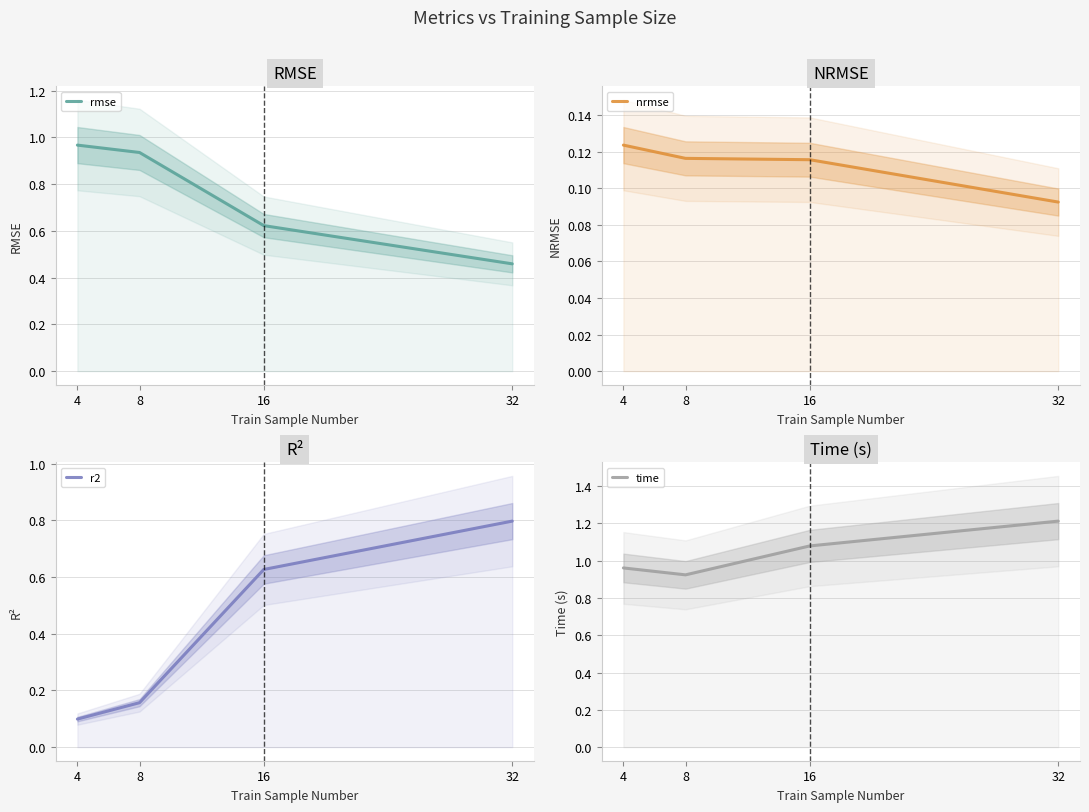

True or false: nrmse and rmse intersect in this chart.

False